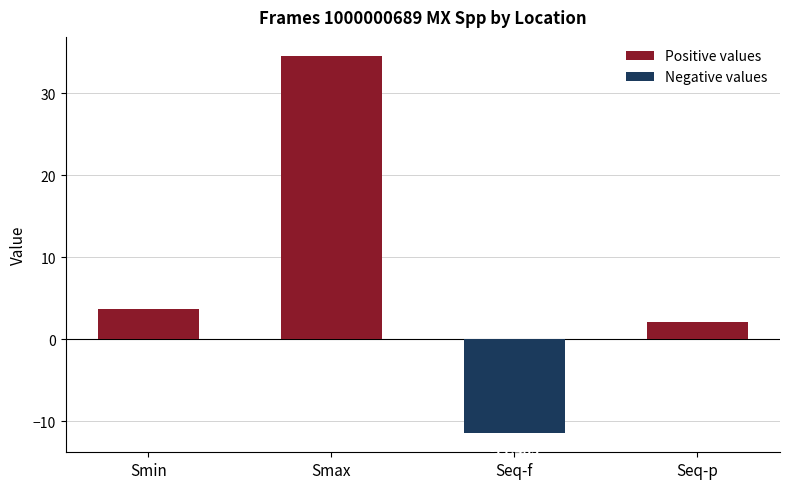

Are the bars horizontal?

No